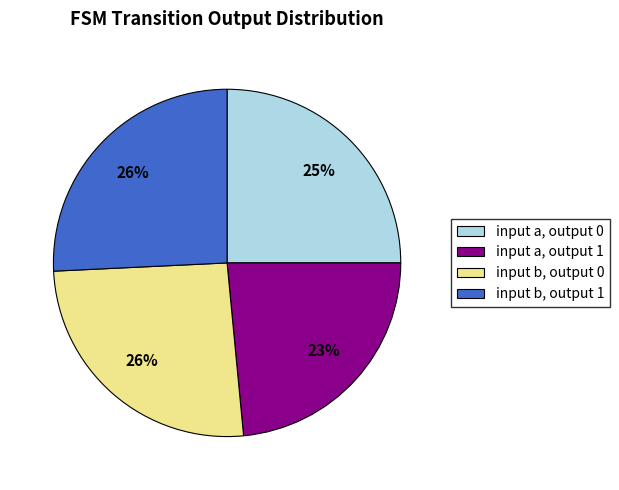

How many slices are in this pie chart?

4